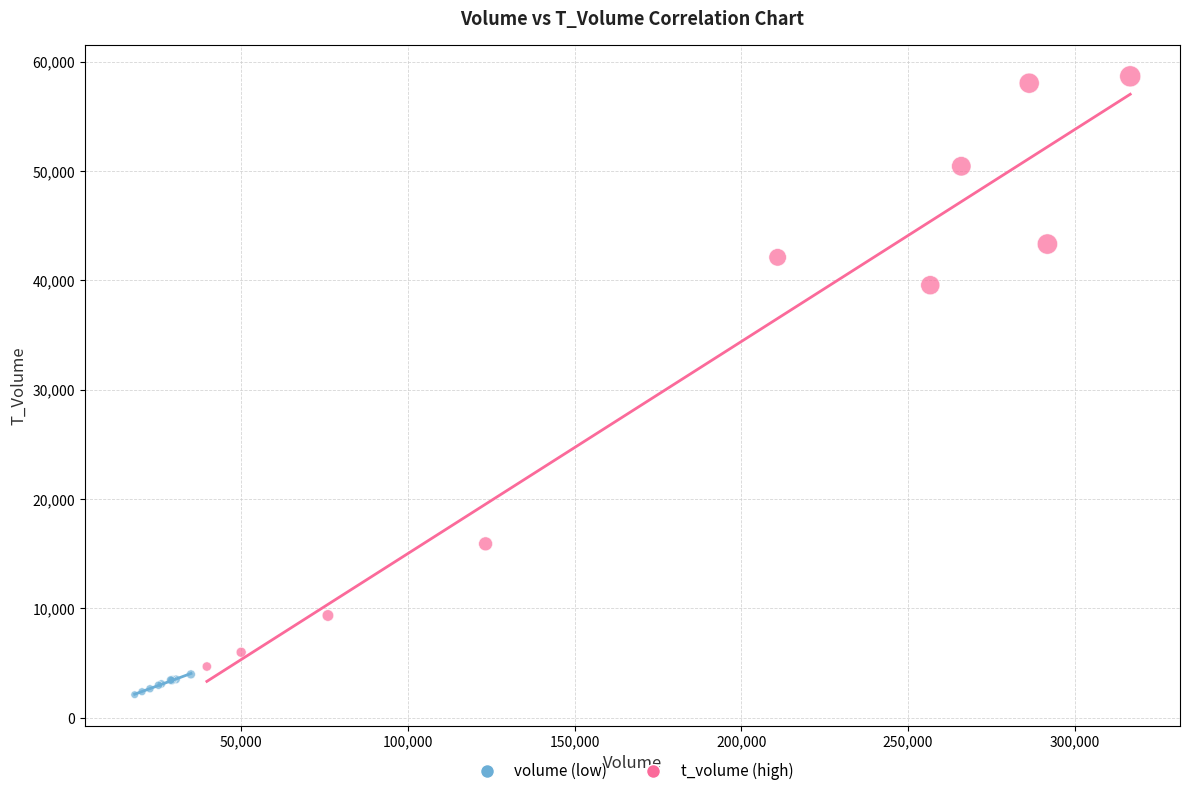

Which series contains the highest Y value?

t_volume (high)